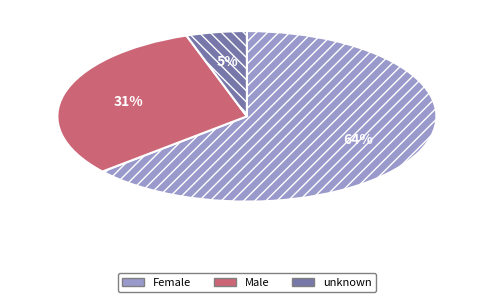

To the nearest percent, what is the difference between the Male and unknown slice percentages?

26%